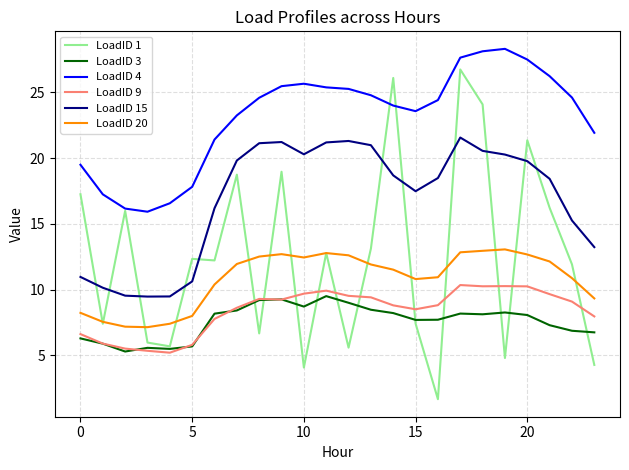

Which series has the largest total across all categories?

LoadID 4